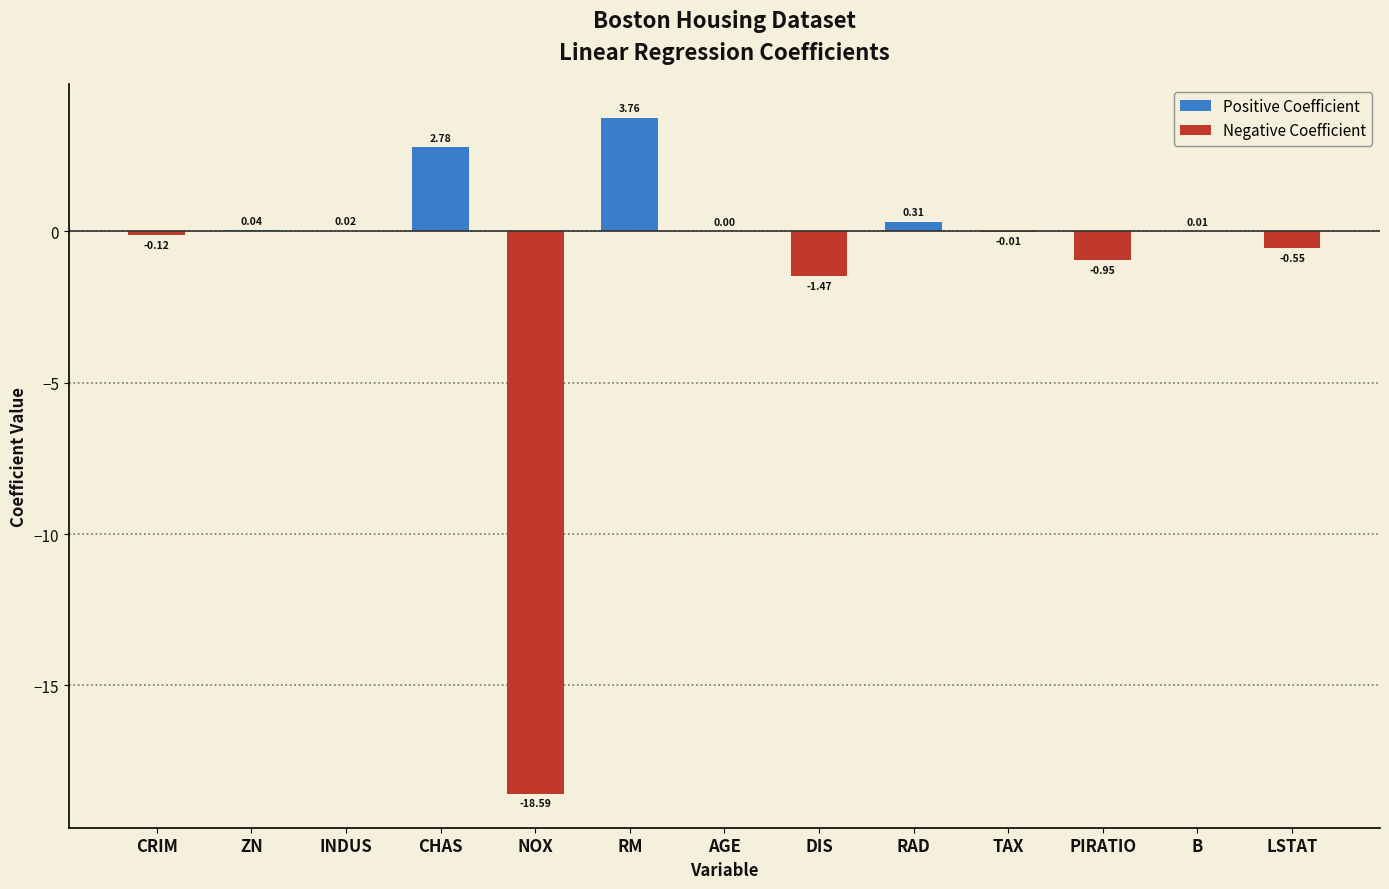

Where is the data nearest to the value -7?

DIS